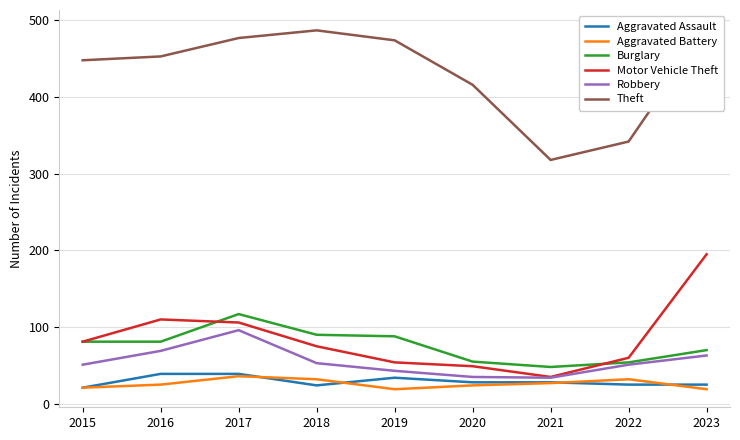

How many lines are shown in the chart?

6